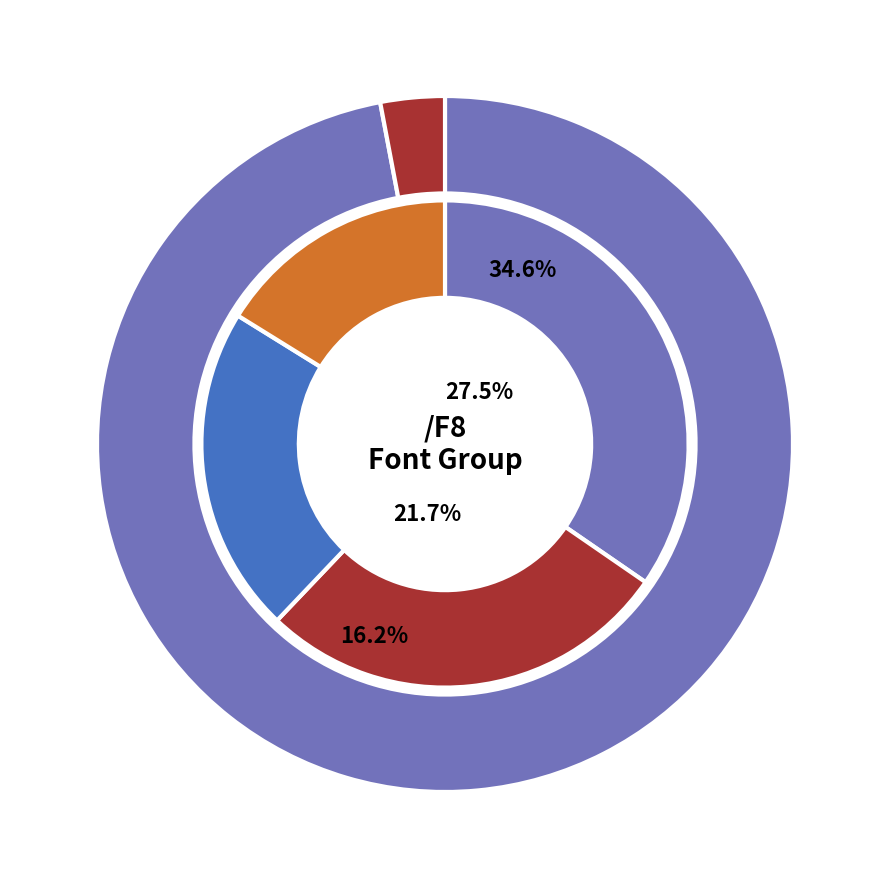

Which has a higher value, /F8 or /F8?

/F8